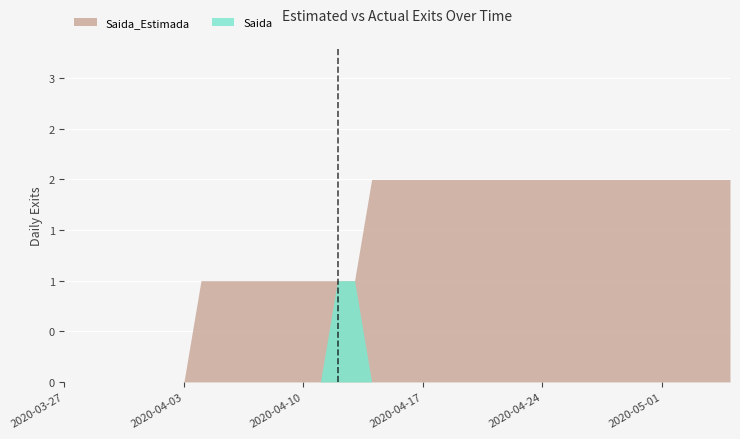

Read the Saida_Estimada value at 2020-04-17.

2